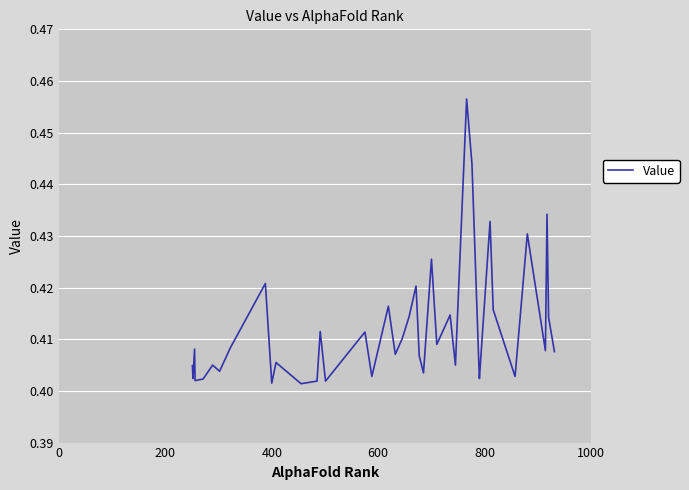

How many lines are shown in the chart?

1